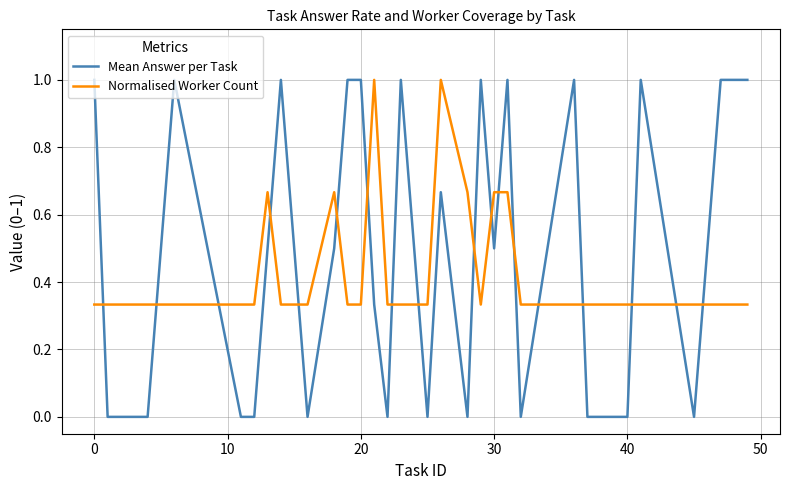

Which series has the largest total across all categories?

Mean Answer per Task